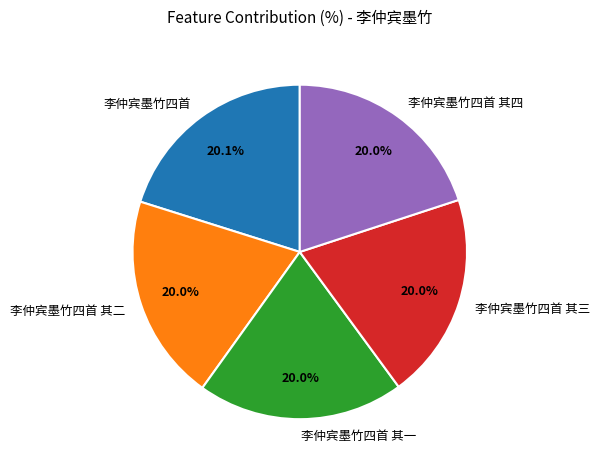

What is the ratio of the value at 李仲宾墨竹四首 其四 to the value at 李仲宾墨竹四首 其三?

1.0